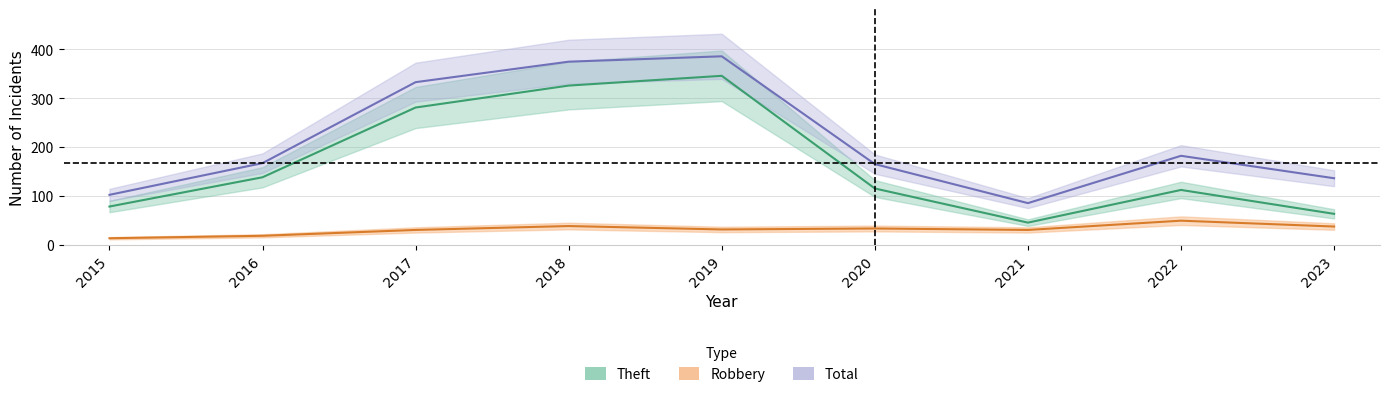

True or false: Total and Robbery intersect in this chart.

False